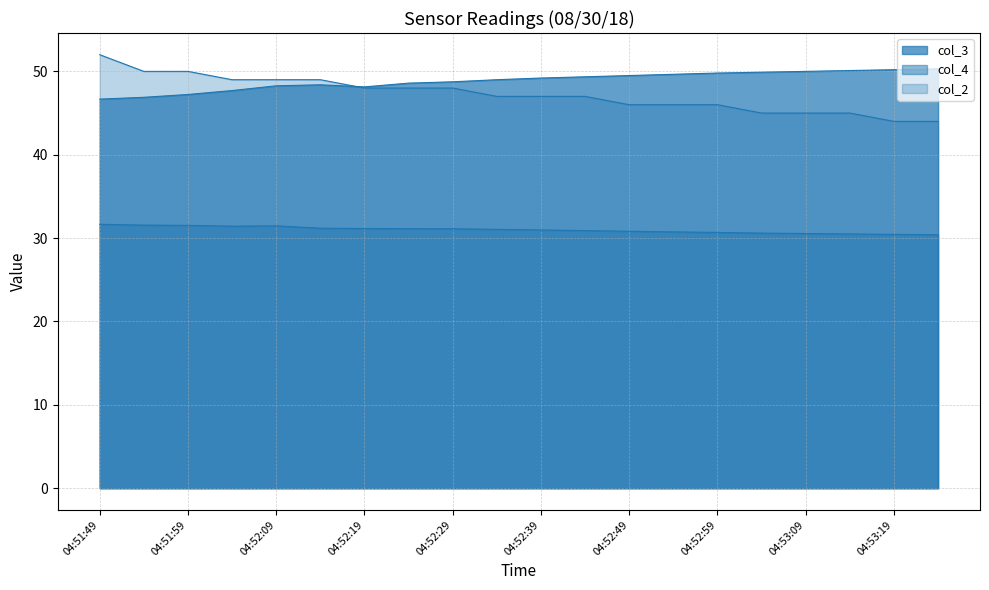

How many col_2 values are between 46 and 49?

12